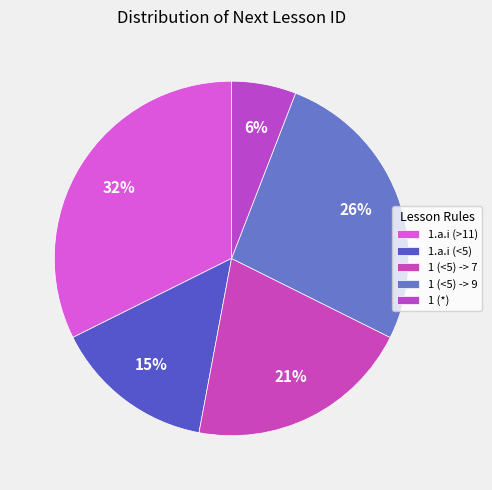

Combined, what portion of the pie is 1 (*) and 1.a.i (>11)?

38.2%